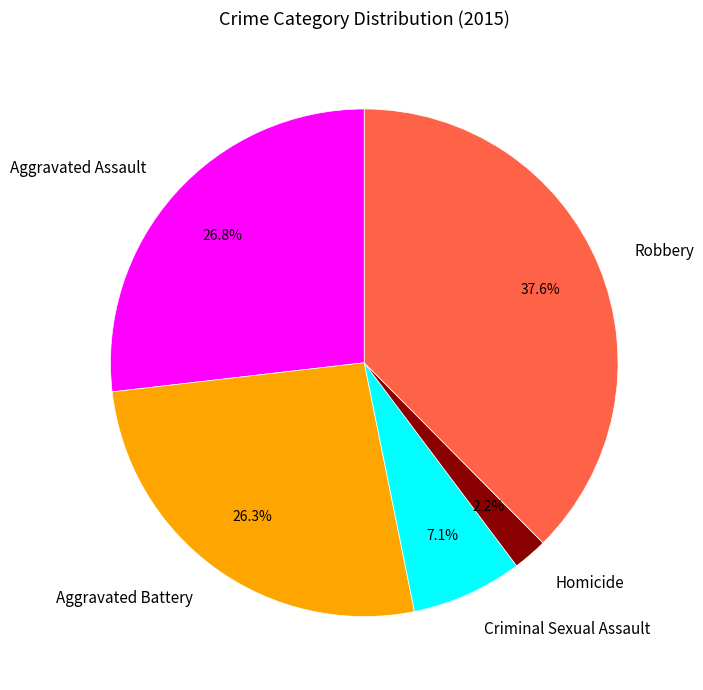

Is there a majority slice in this chart?

No